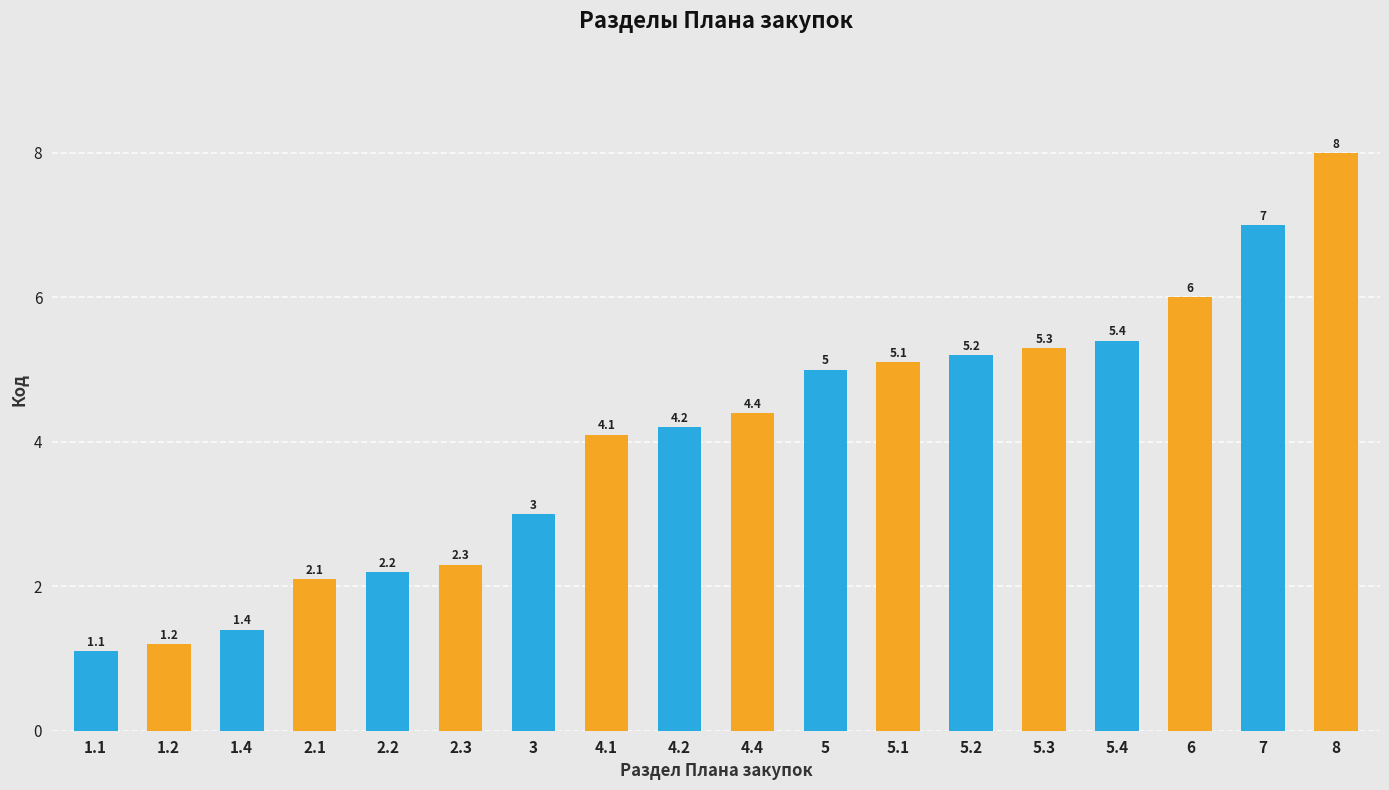

What is the sum of all values?

73.0